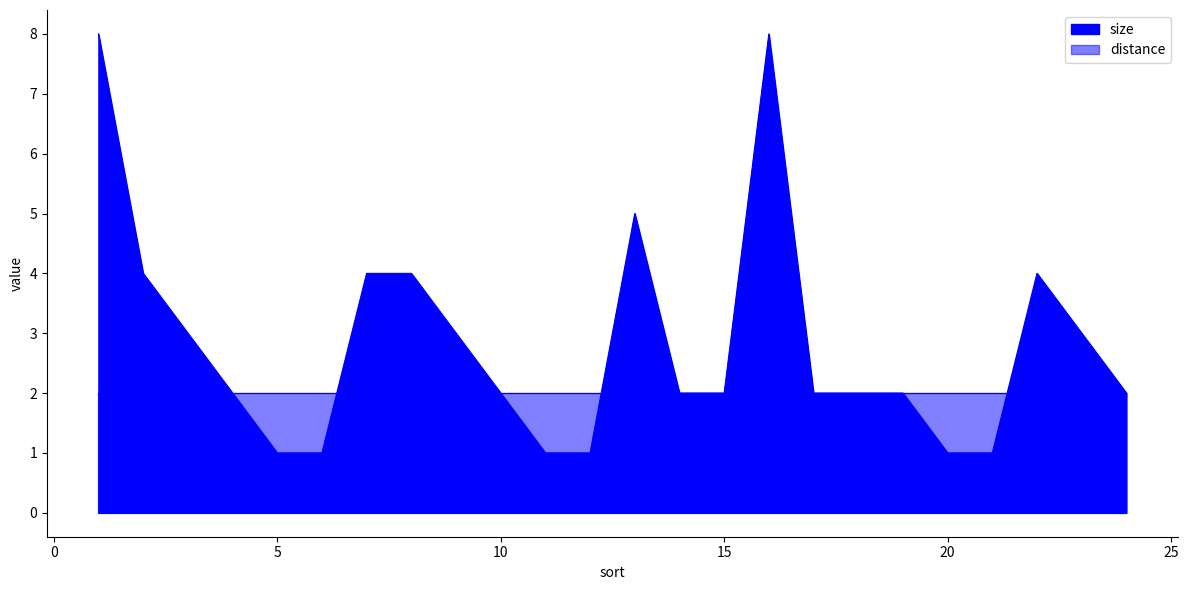

True or false: the data shows 0 at 20.

False